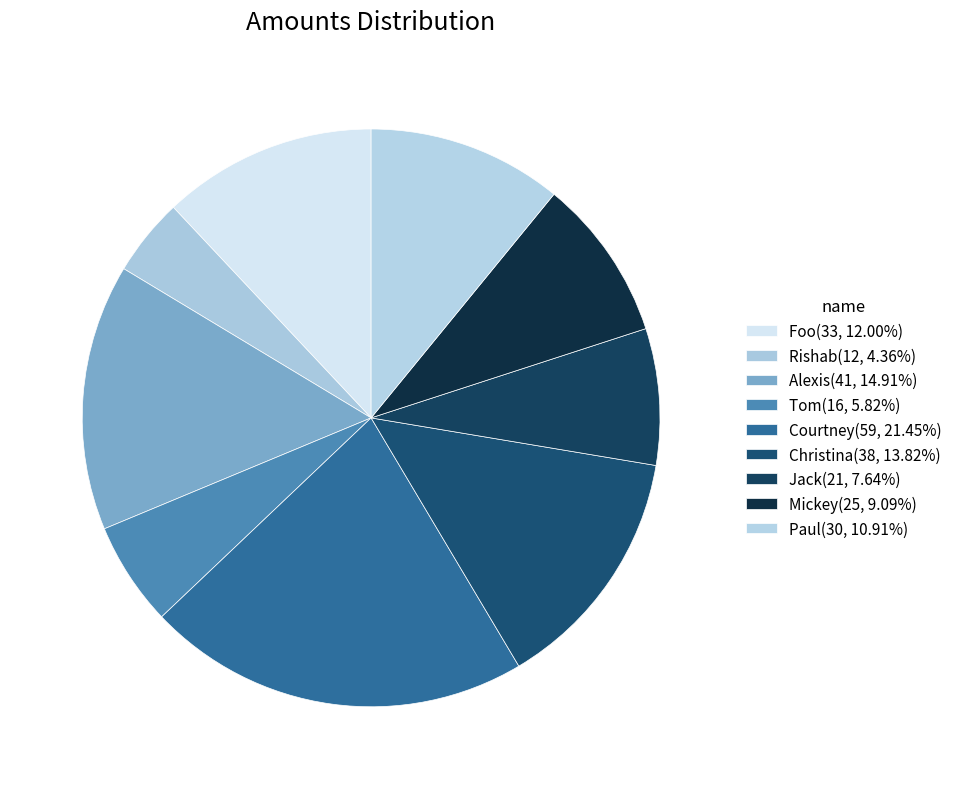

Count the number of slices in the pie.

9